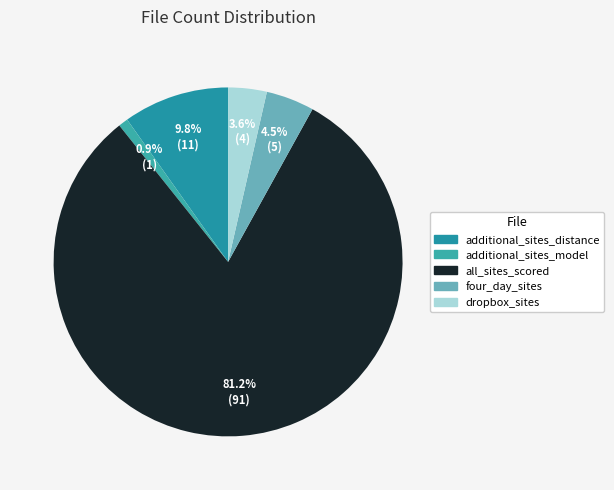

Which slice represents more than half of the pie?

all_sites_scored